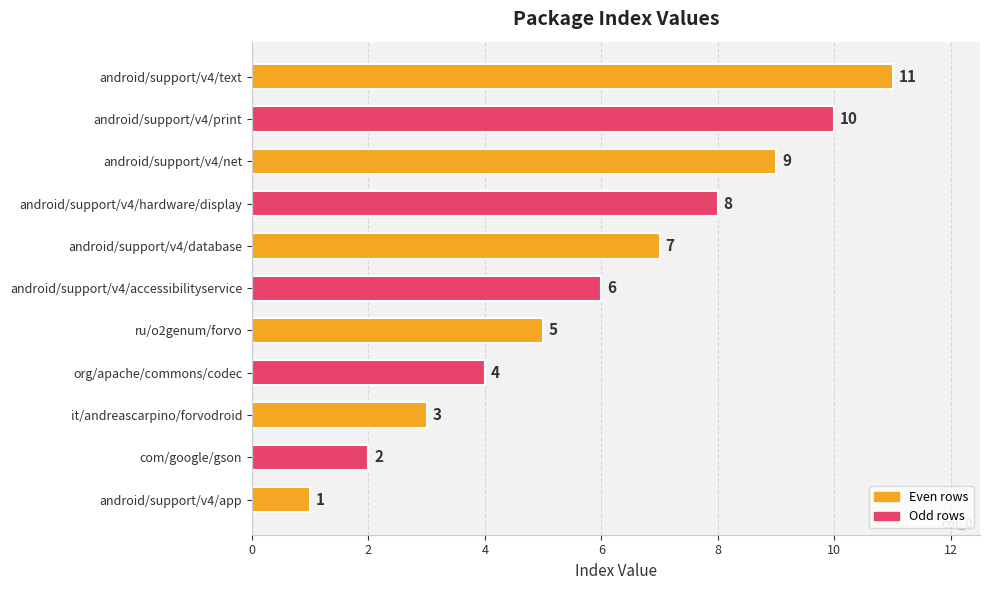

What is the greatest value displayed?

11